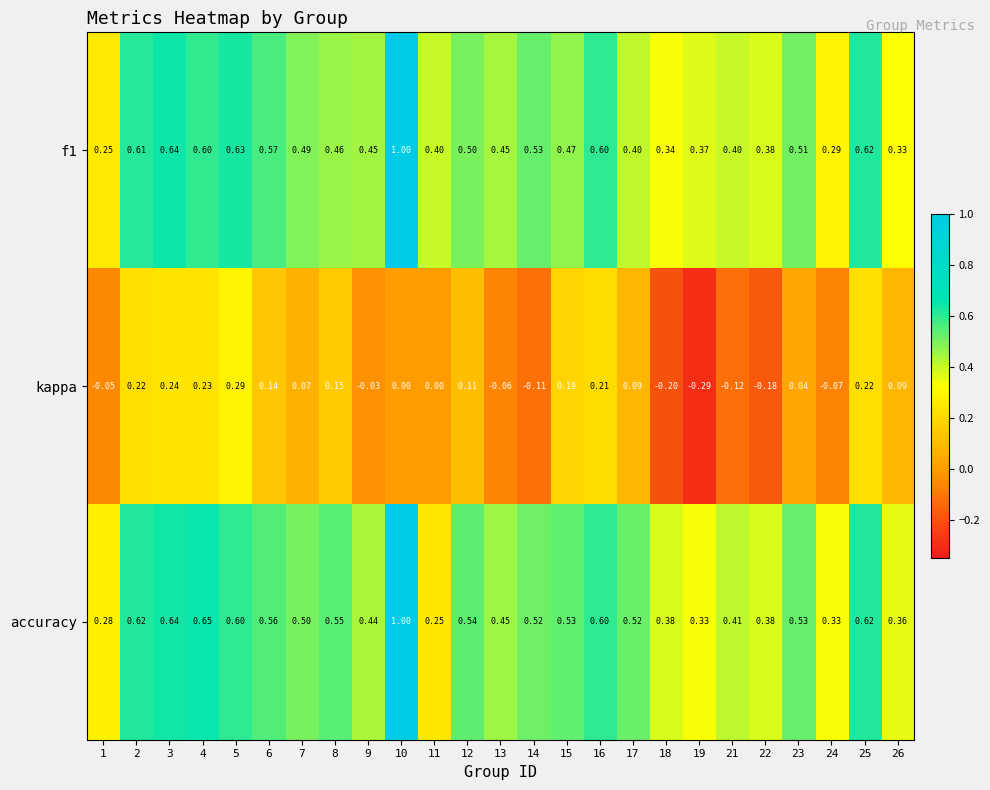

Which series has the largest total across all categories?

accuracy